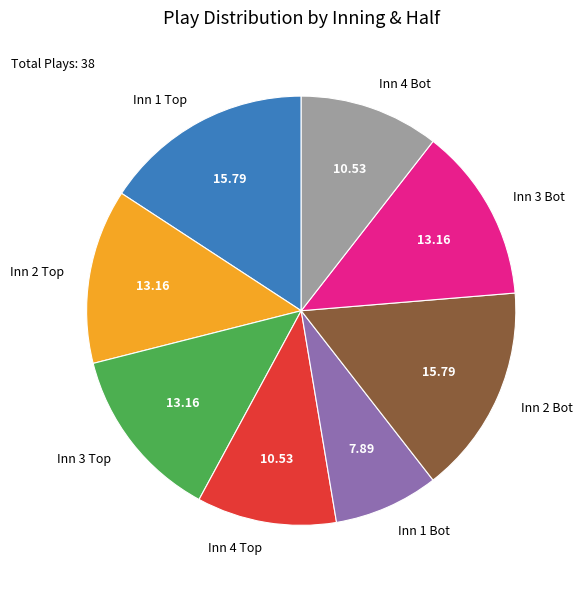

How many slices are in this pie chart?

8